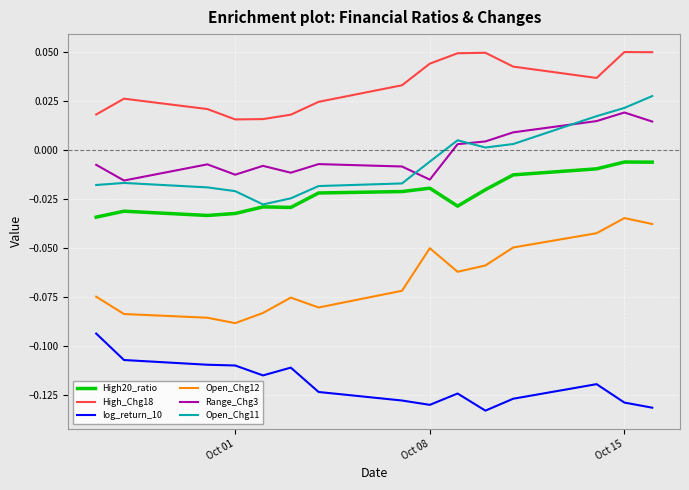

List the series in order of their peak value, lowest first.

log_return_10, Open_Chg12, High20_ratio, Range_Chg3, Open_Chg11, High_Chg18